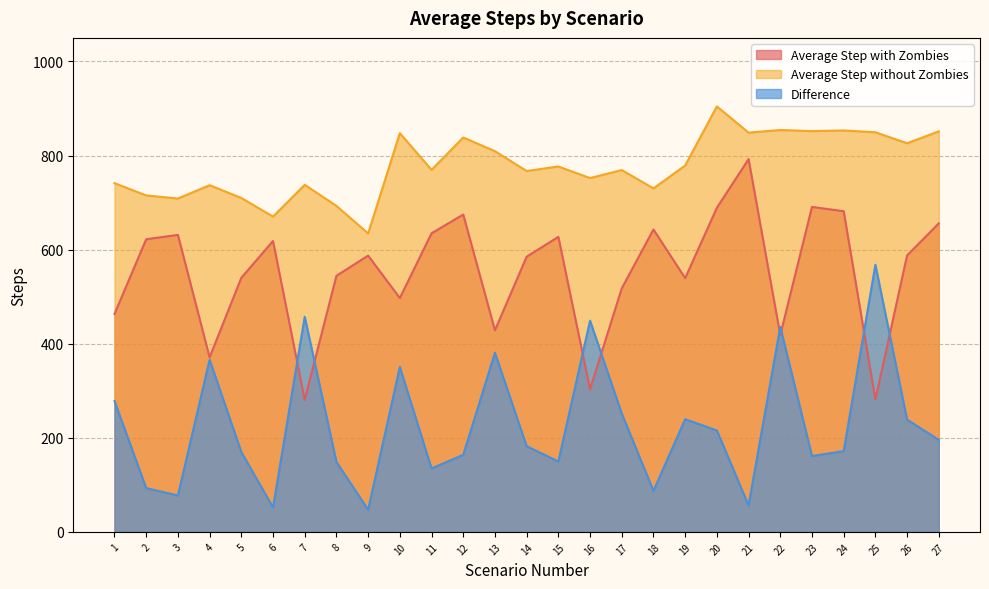

Rank the series at 10 from highest to lowest value.

Average Step without Zombies, Average Step with Zombies, Difference